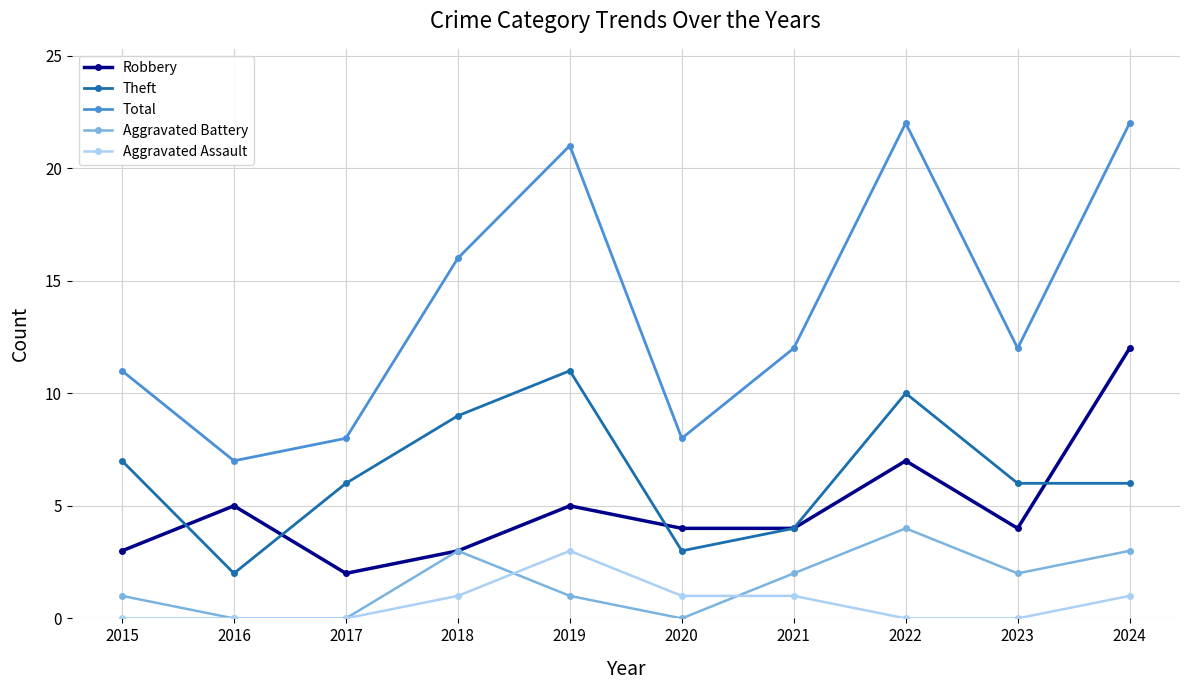

Does the chart have visible grid lines?

Yes